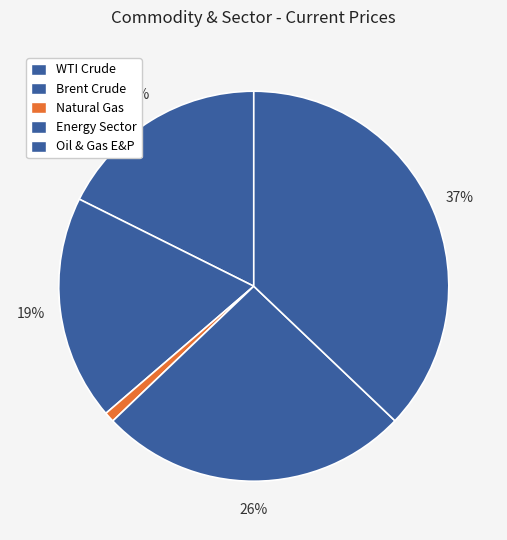

What percentage is the WTI Crude slice, to the nearest percent?

18%